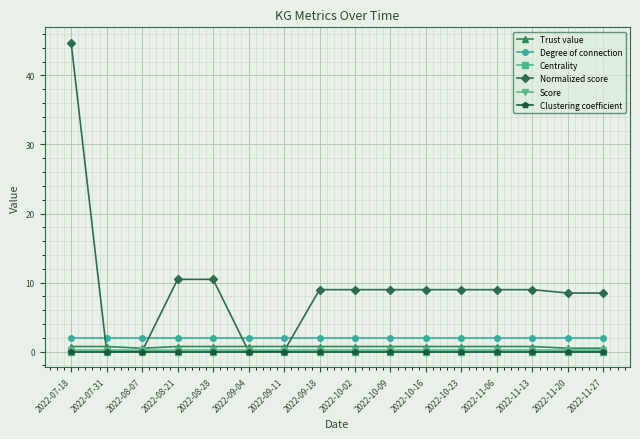

At which category is the sum across all series the highest?

2022-07-18